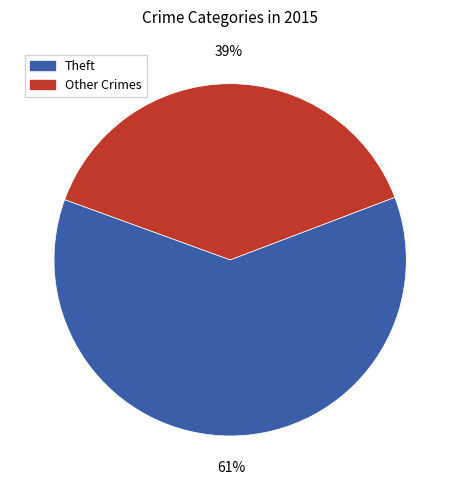

Count the number of slices in the pie.

2